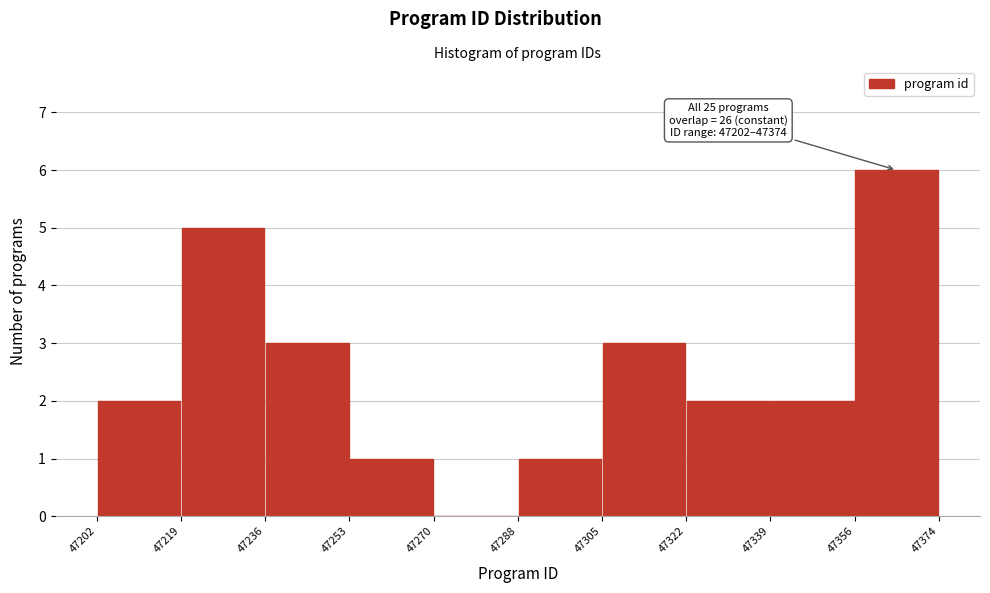

Over which range of the x-axis is the bar tallest?

47356 to 47374